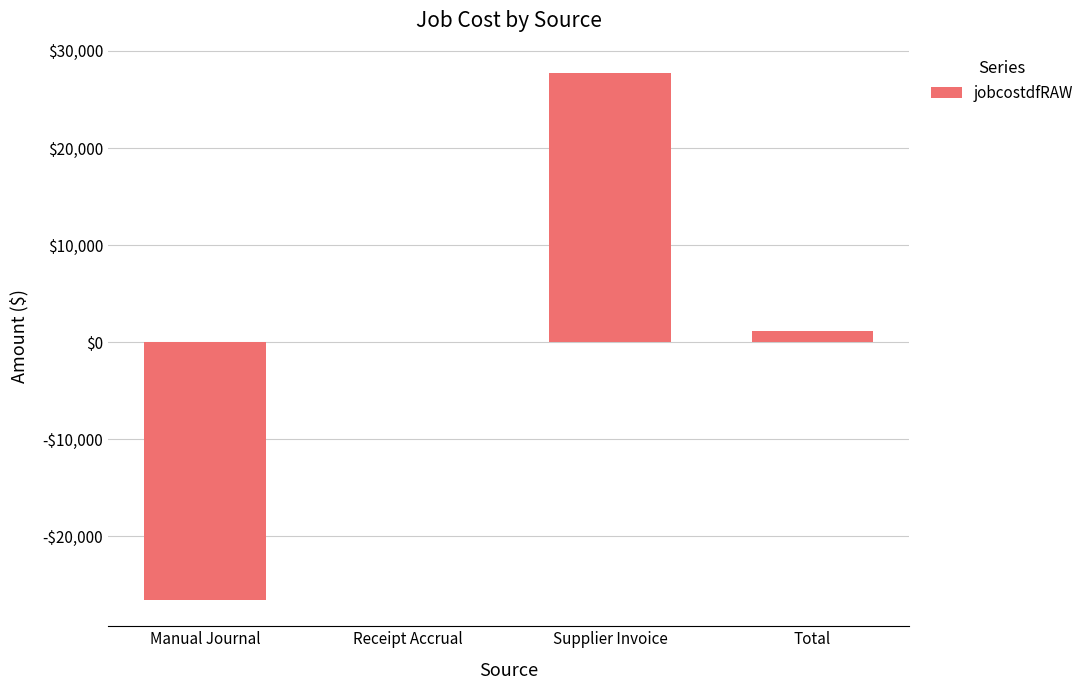

True or false: the data shows 0.0 at Receipt Accrual.

True